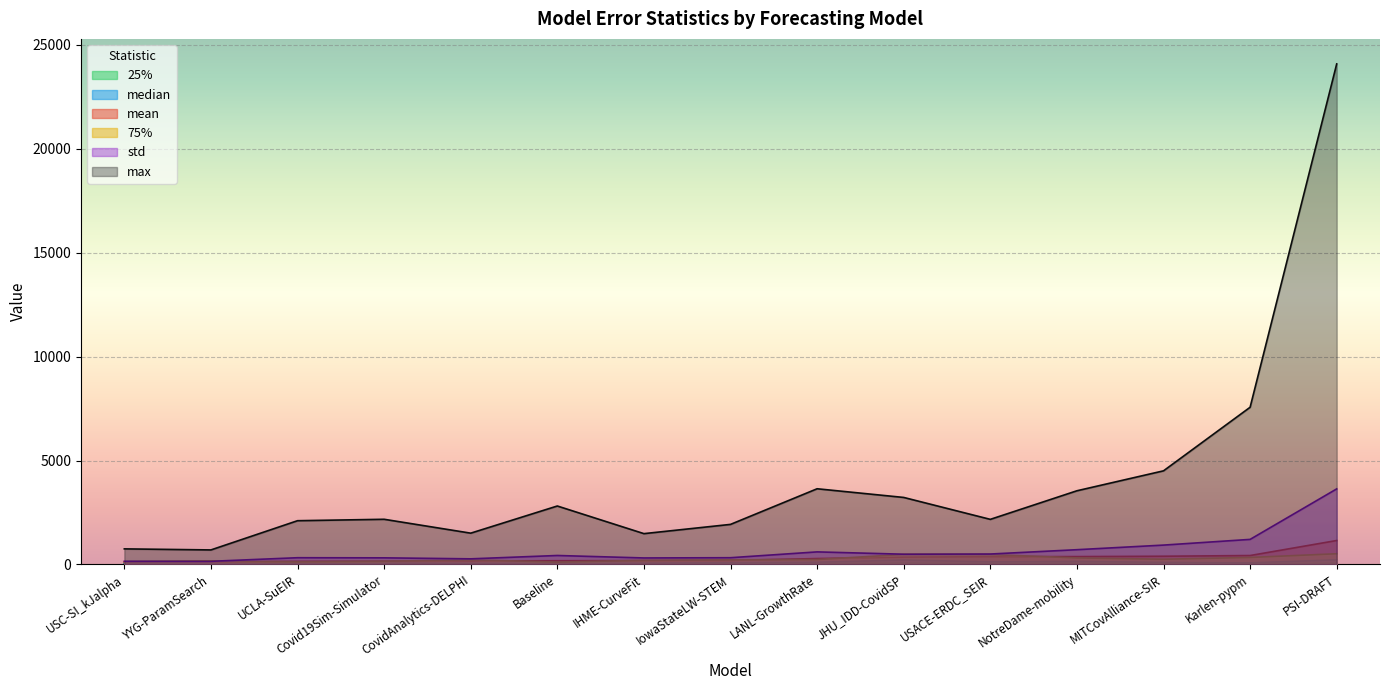

The value of 75% at UCLA-SuEIR is 127.6. True or false?

True